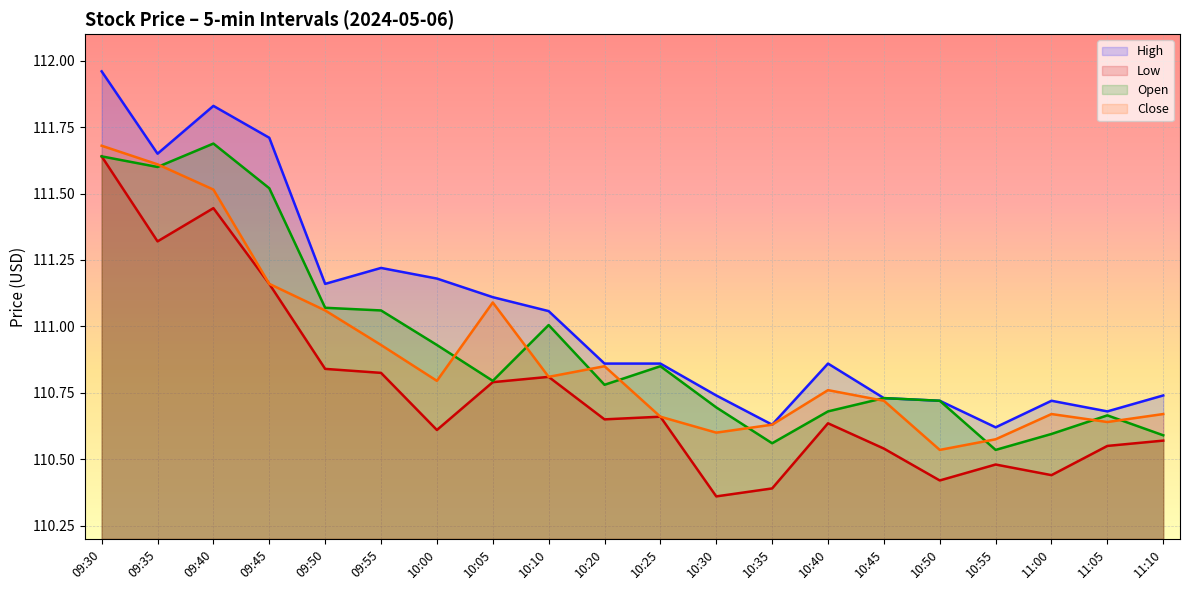

In Open, how many points are higher than both neighbors (excluding endpoints)?

5